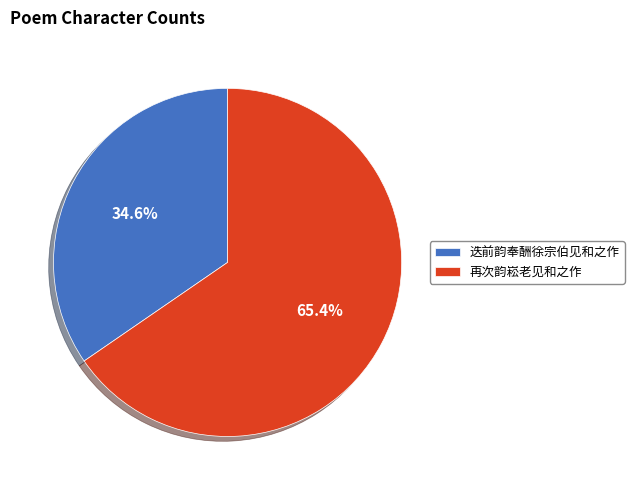

Which category accounts for the majority?

再次韵崧老见和之作